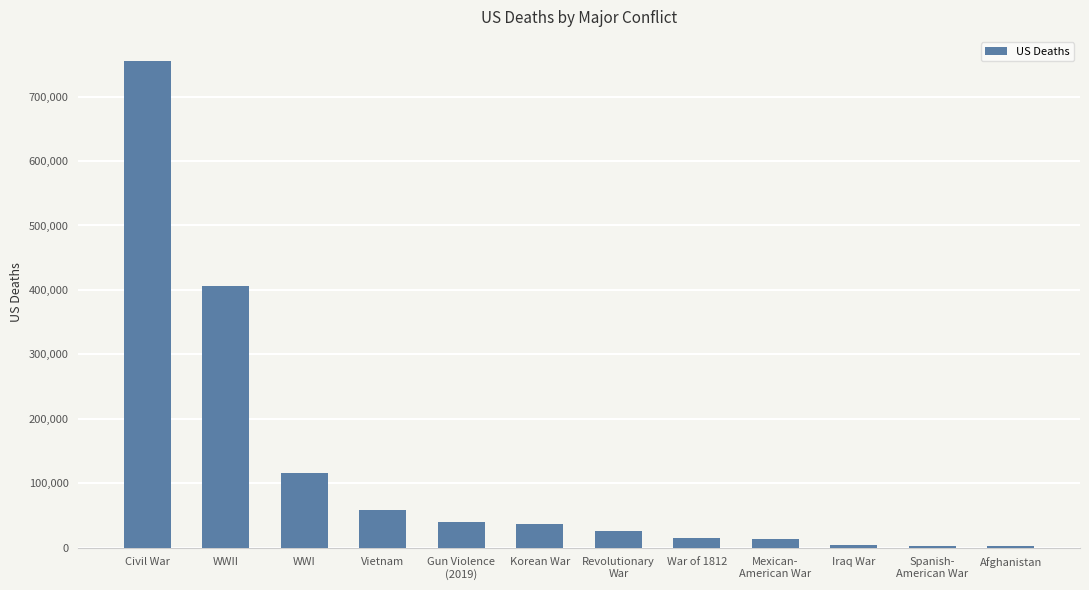

Where does the data first go above 36516?

Civil War